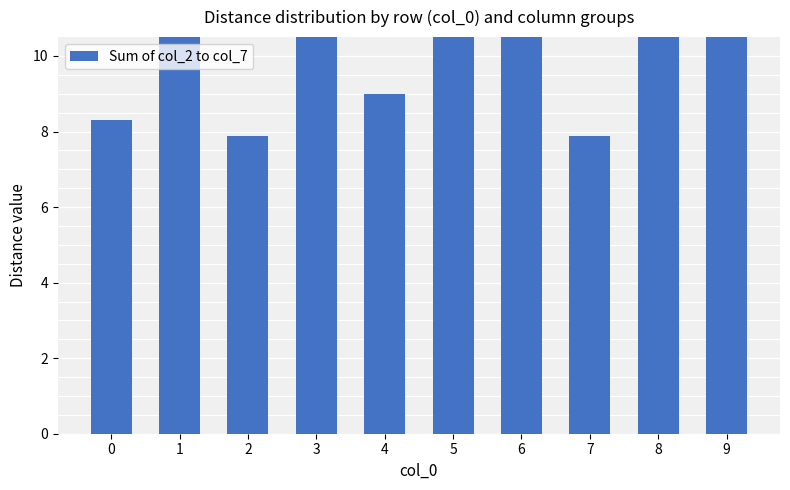

What is the change in value from 5 to 8?

-1.9